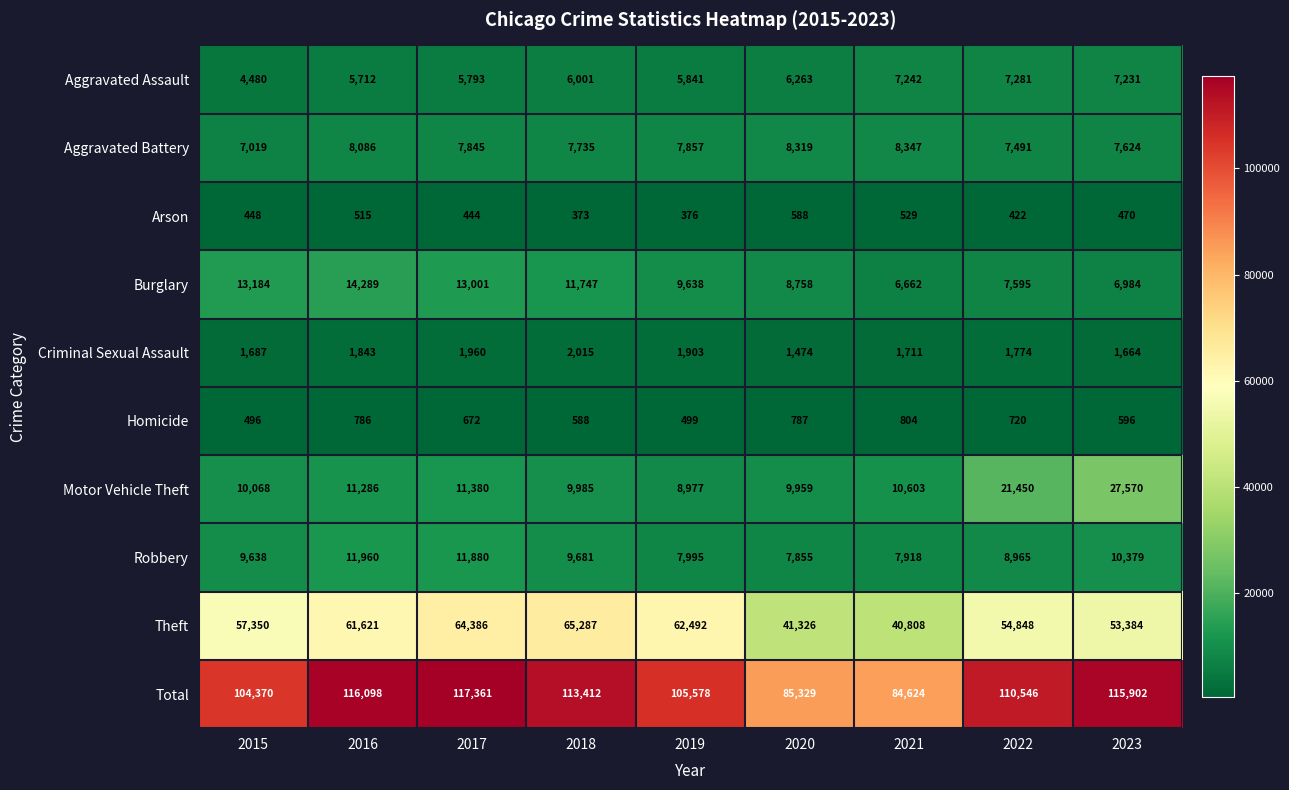

What is the minimum value shown in the chart?

373